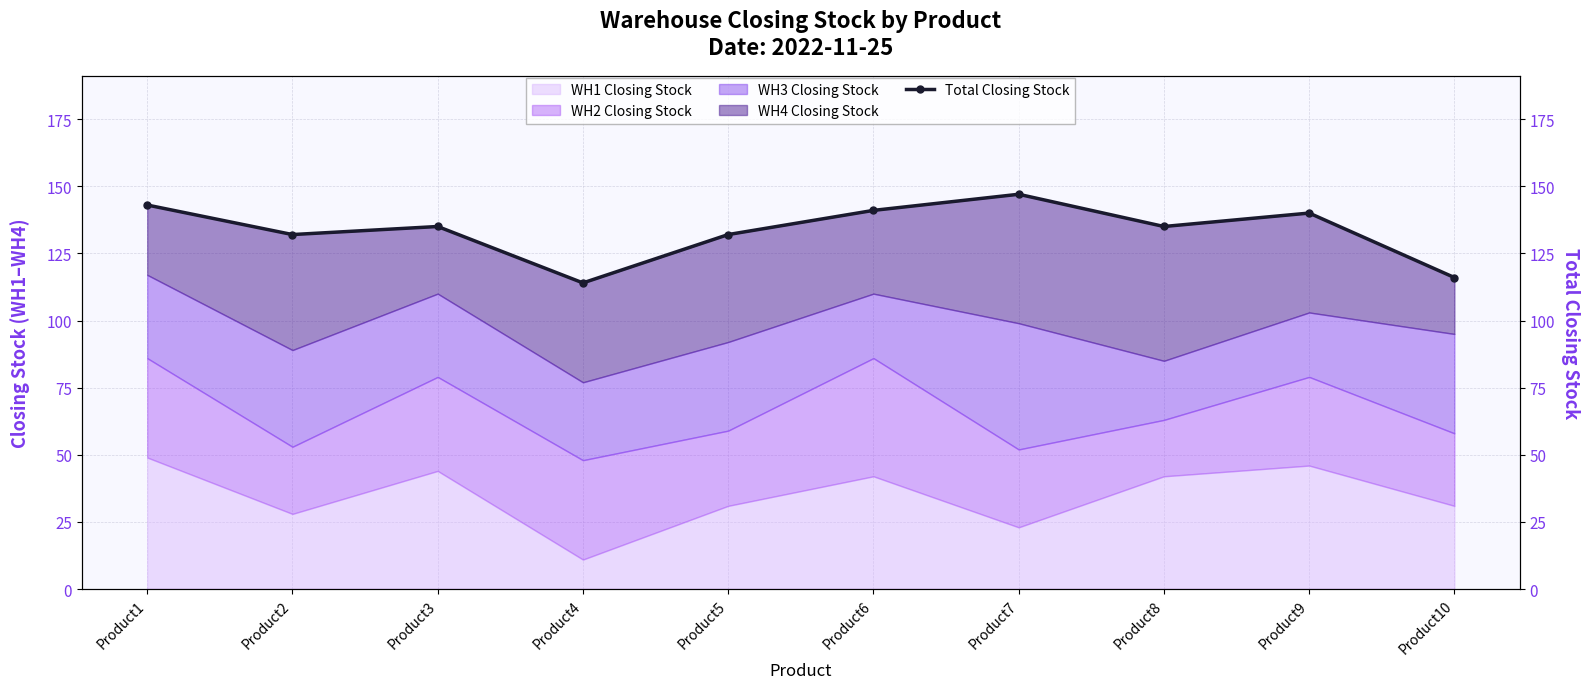

Reading left to right, extract all data points from this chart.

143	132	135	114	132	141	147	135	140	116